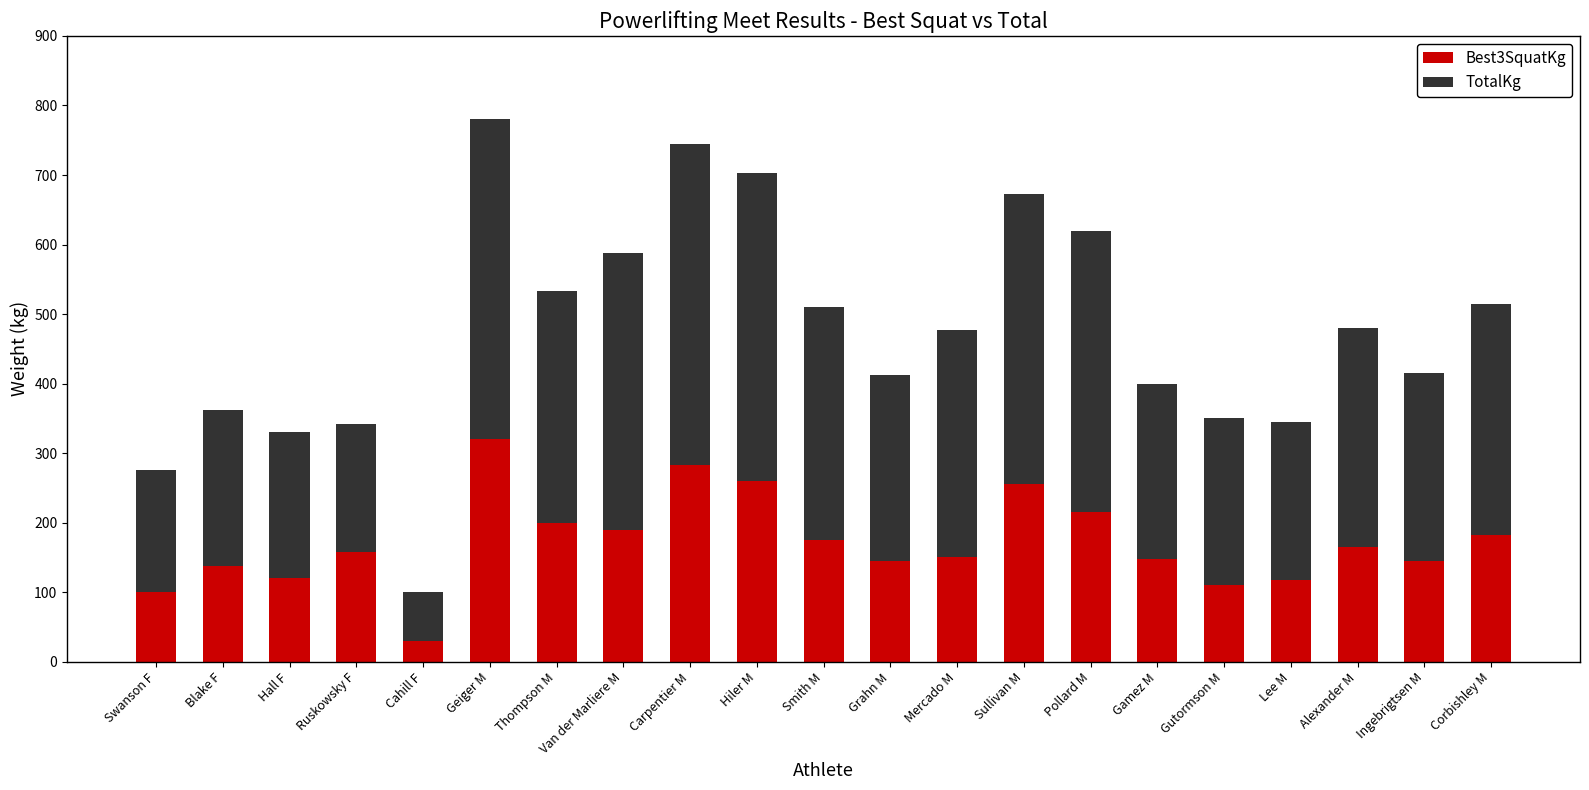

At which label does Best3SquatKg first exceed 157?

Ruskowsky F